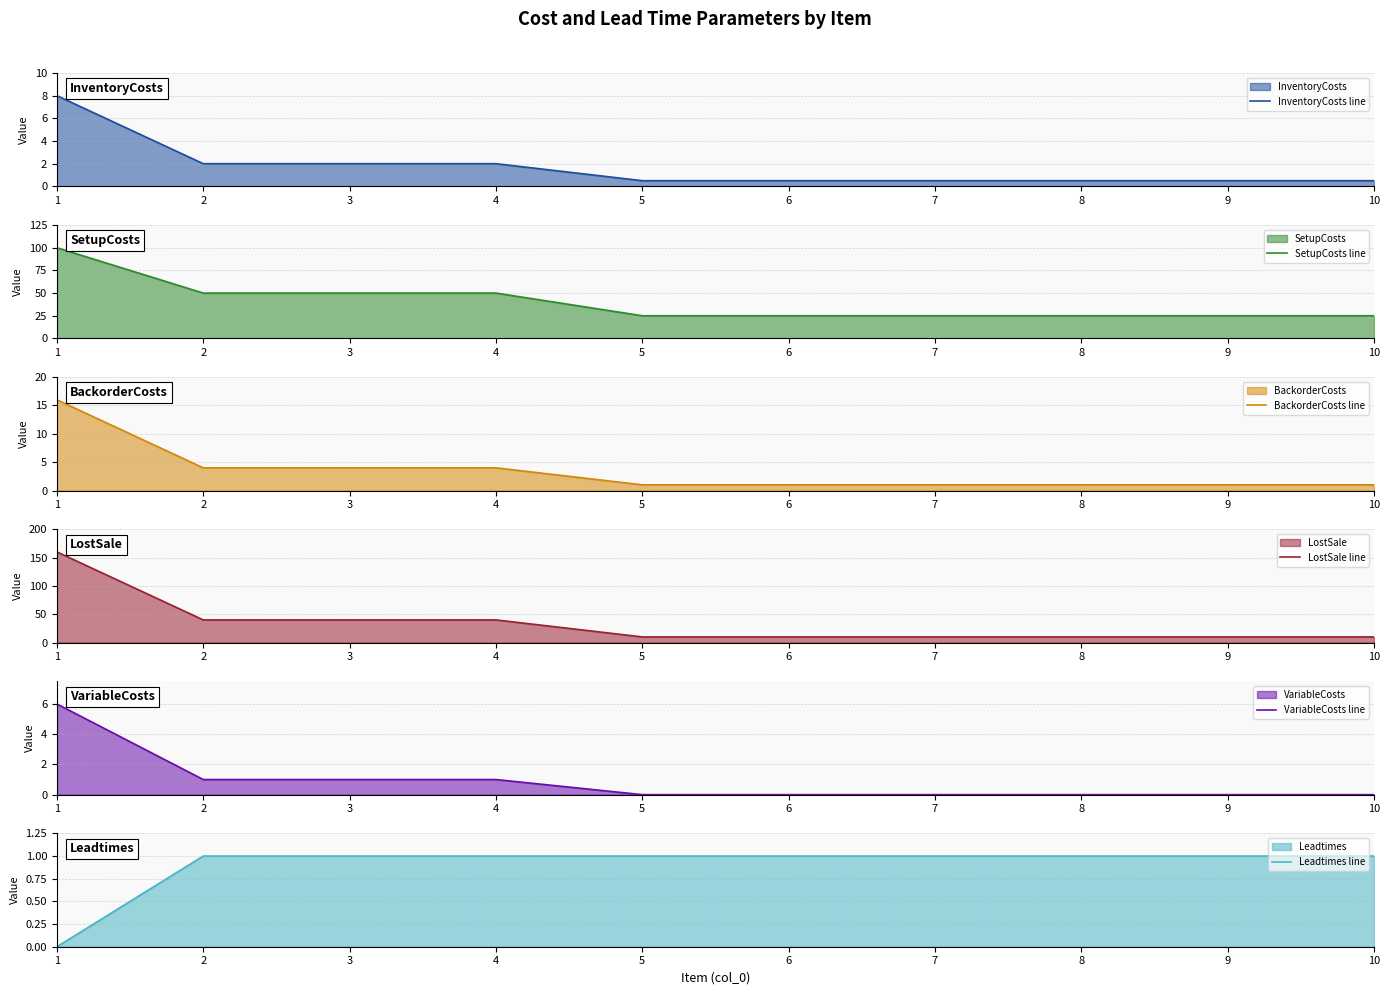

True or false: BackorderCosts line and VariableCosts line cross at least once.

False